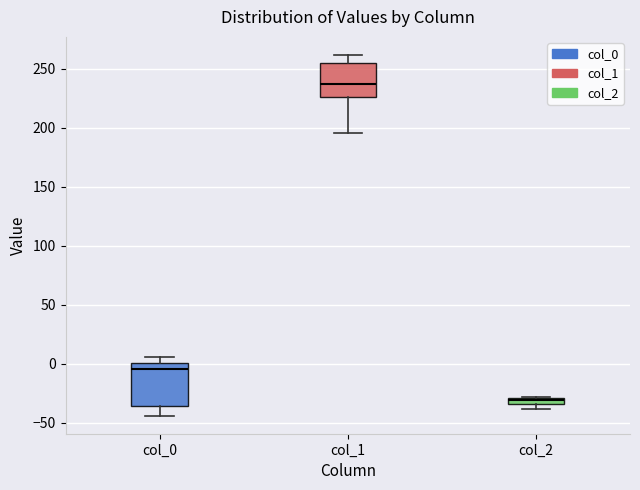

Where is the lower edge of the box for col_2 on the y-axis? The values are not printed on the chart, so give them approximately, as read against the axis.

-35